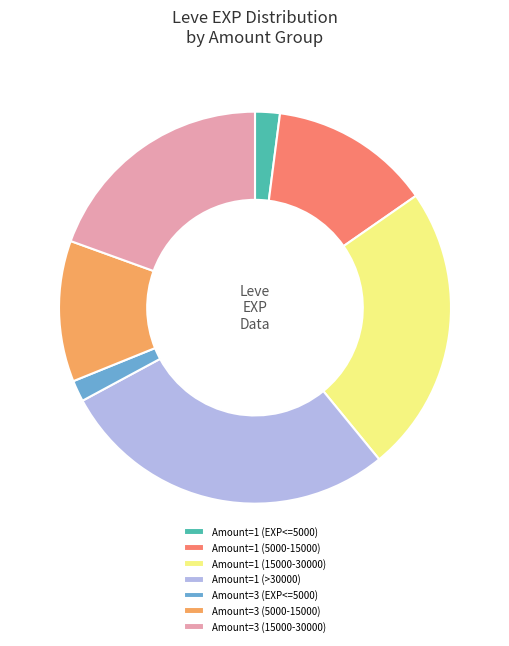

Is there a majority slice in this chart?

No